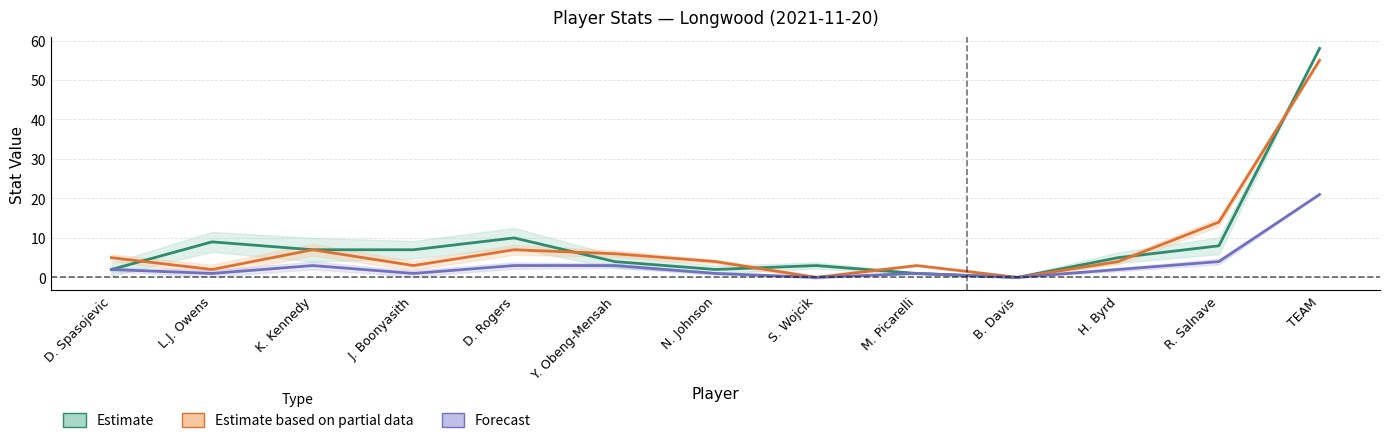

What is the value of the Estimate (FGA) point at the 8th from the left?

3